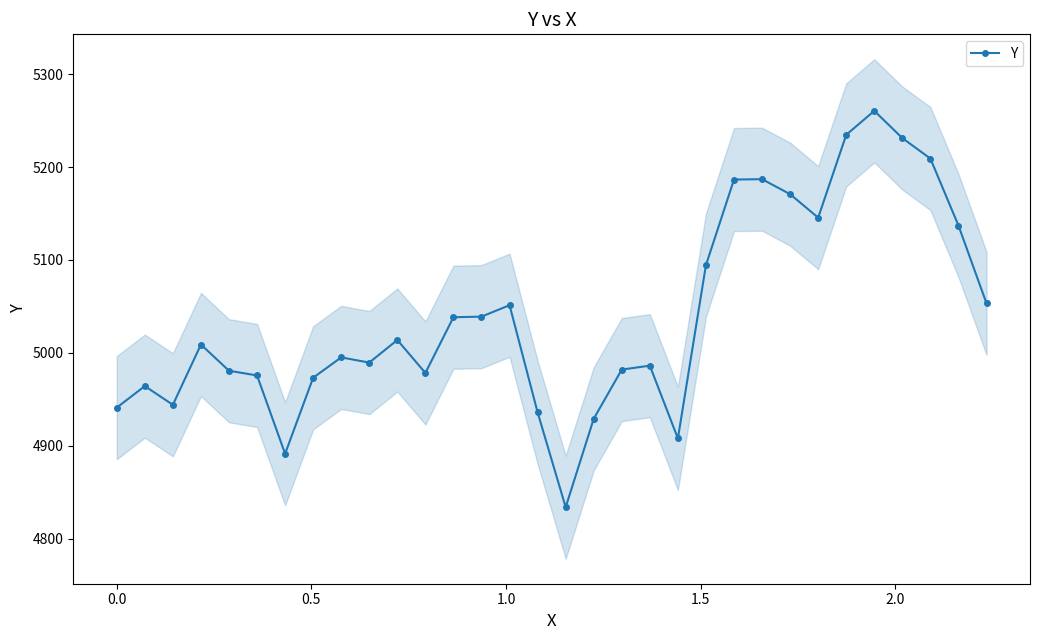

What is the value of the Y point at the 15th from the left?

5051.3